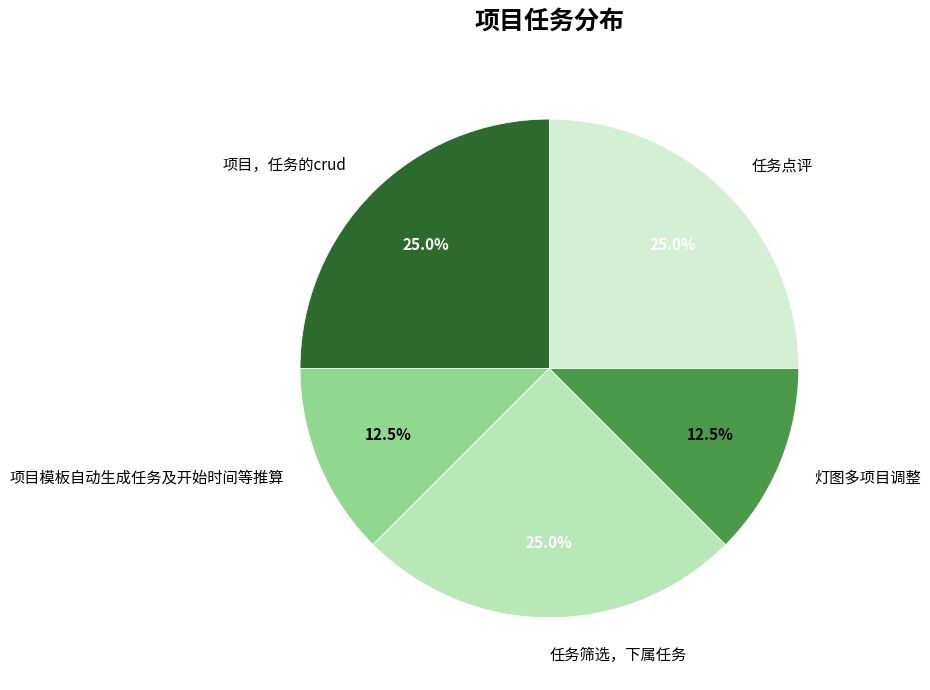

Does any single category account for the majority?

No